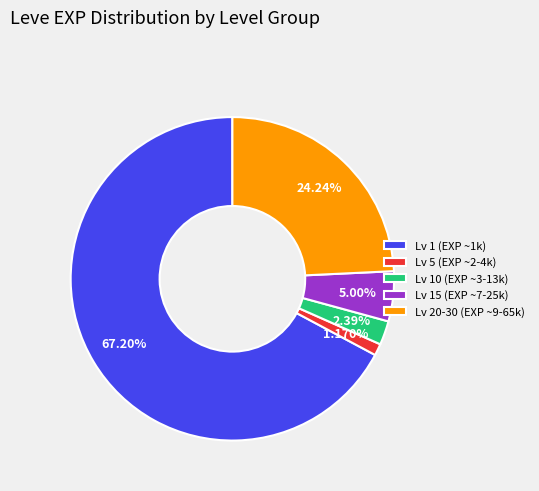

Between Lv 5 (EXP ~2-4k) and Lv 10 (EXP ~3-13k), which is larger?

Lv 10 (EXP ~3-13k)